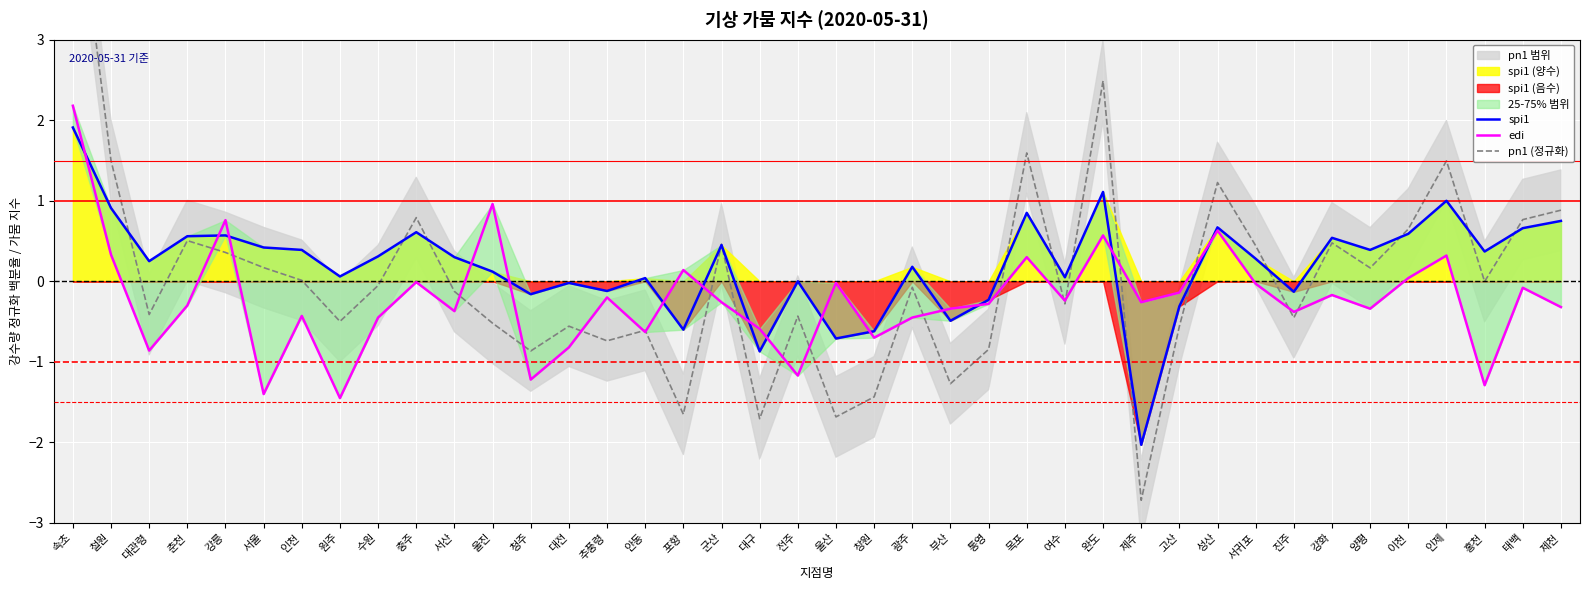

At which category does pn1 (정규화) reach its first local valley?

대관령